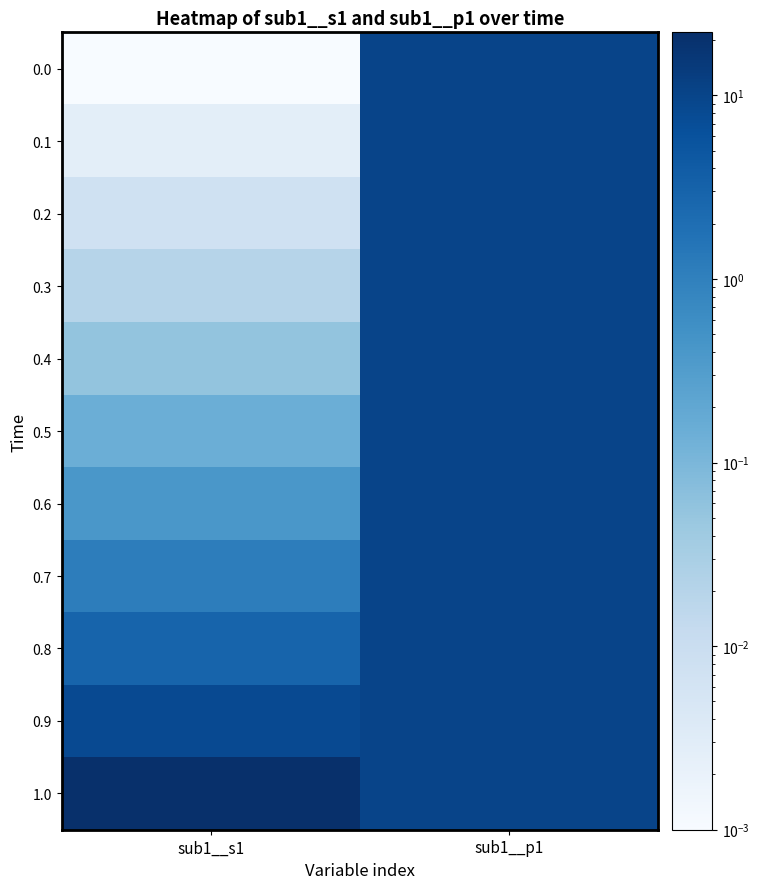

Reading left to right, transcribe all the data shown in this chart.

0.0: sub1__s1=0.0	sub1__p1=10.0
0.1: sub1__s1=0.0	sub1__p1=10.0
0.2: sub1__s1=0.0	sub1__p1=10.0
0.3: sub1__s1=0.0	sub1__p1=10.0
0.4: sub1__s1=0.1	sub1__p1=10.0
0.5: sub1__s1=0.1	sub1__p1=10.0
0.6: sub1__s1=0.4	sub1__p1=10.0
0.7: sub1__s1=1.1	sub1__p1=10.0
0.8: sub1__s1=3.0	sub1__p1=10.0
0.9: sub1__s1=8.1	sub1__p1=10.0
1.0: sub1__s1=22.0	sub1__p1=10.0